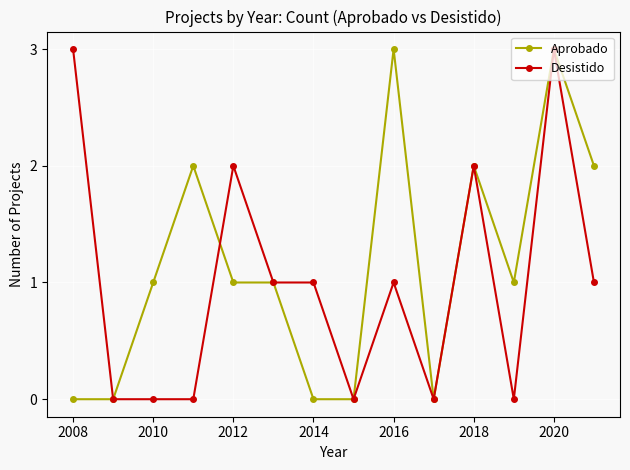

What is the maximum value shown in the chart?

3